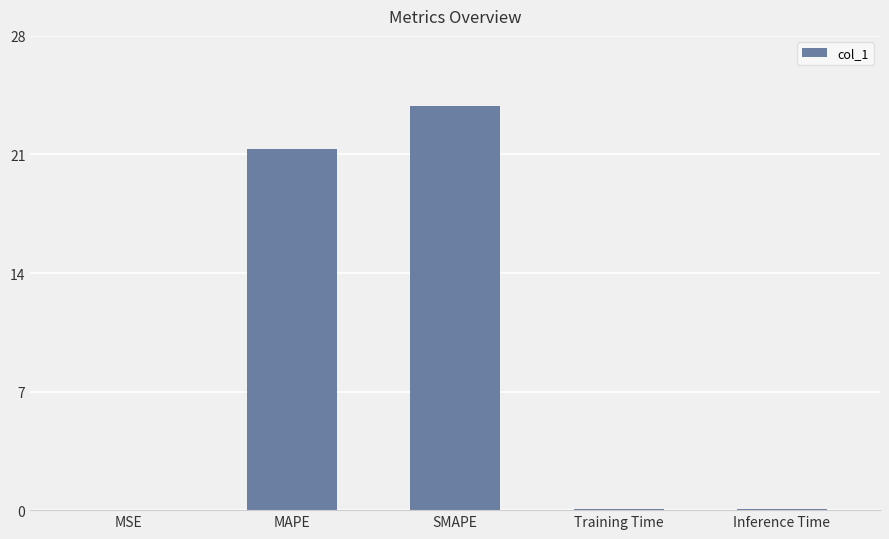

How many categories are shown in the chart?

5